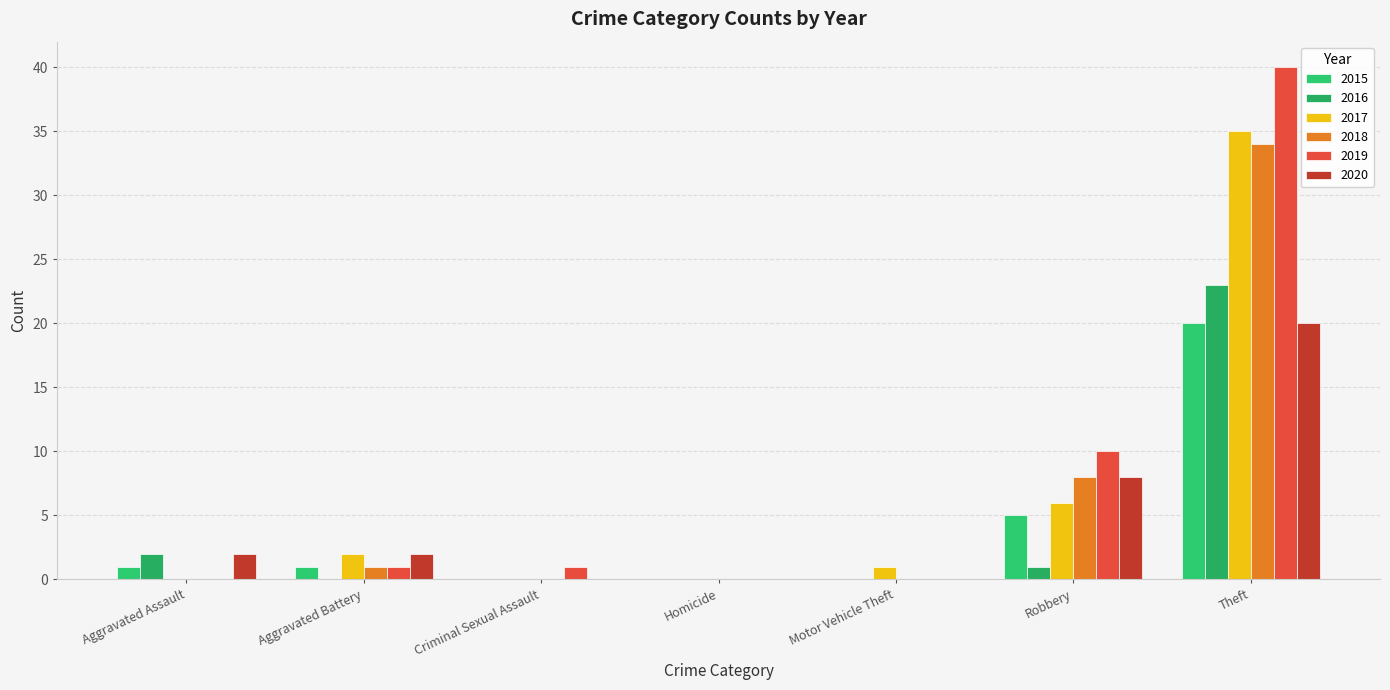

How many series are shown in this chart?

6